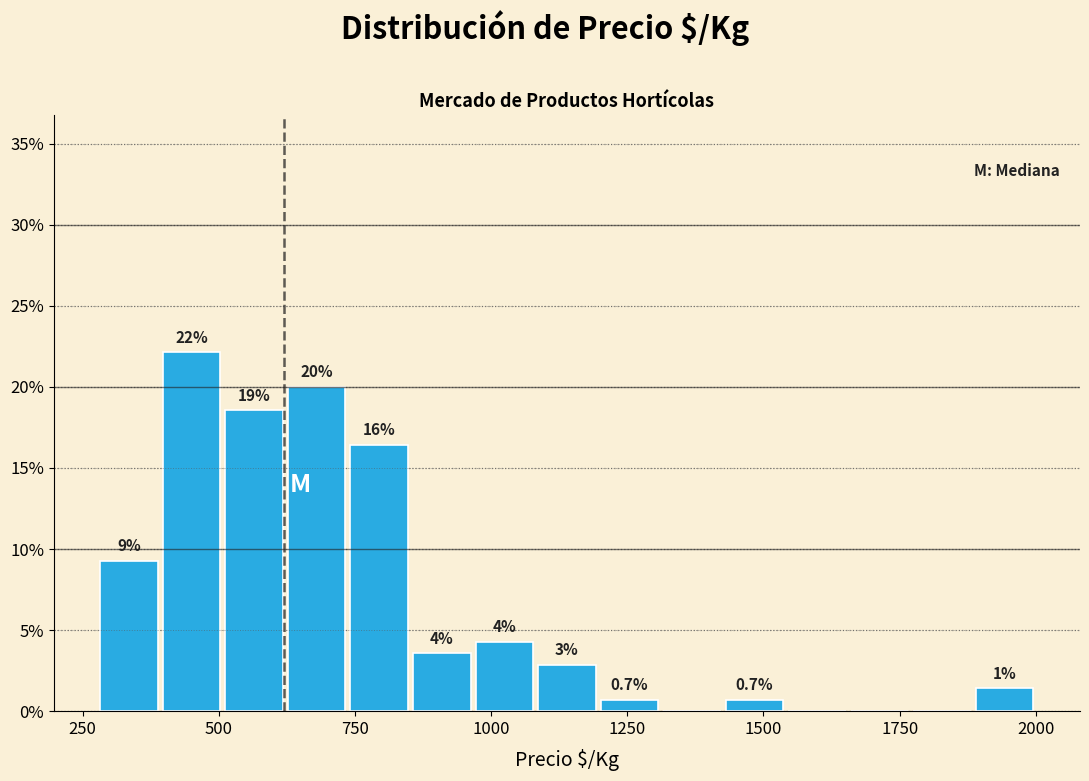

Around what value on the x-axis is the tallest bar? Give the approximate position of its centre, as read against the axis.

450